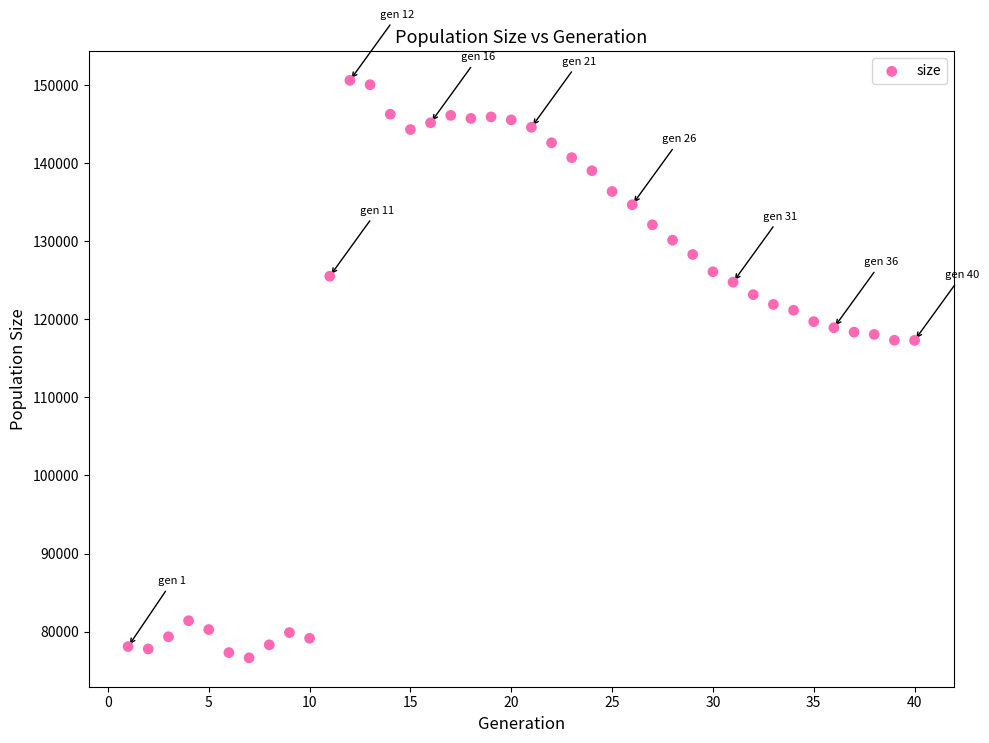

What is the range of Y values (max minus min)?

74012